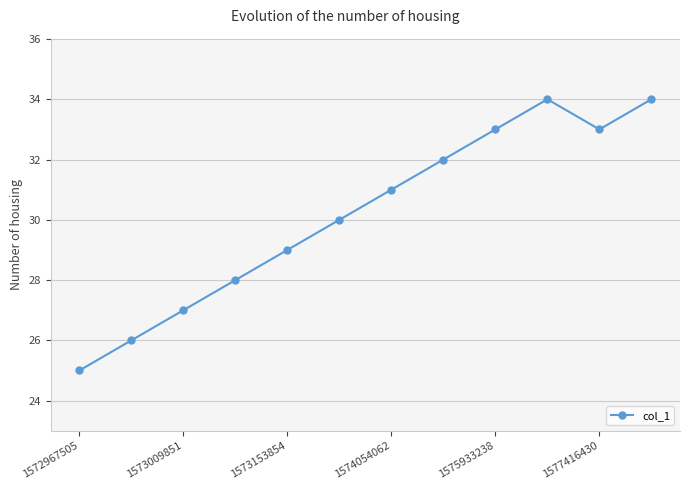

What is the value of the 11th point from the left?

33